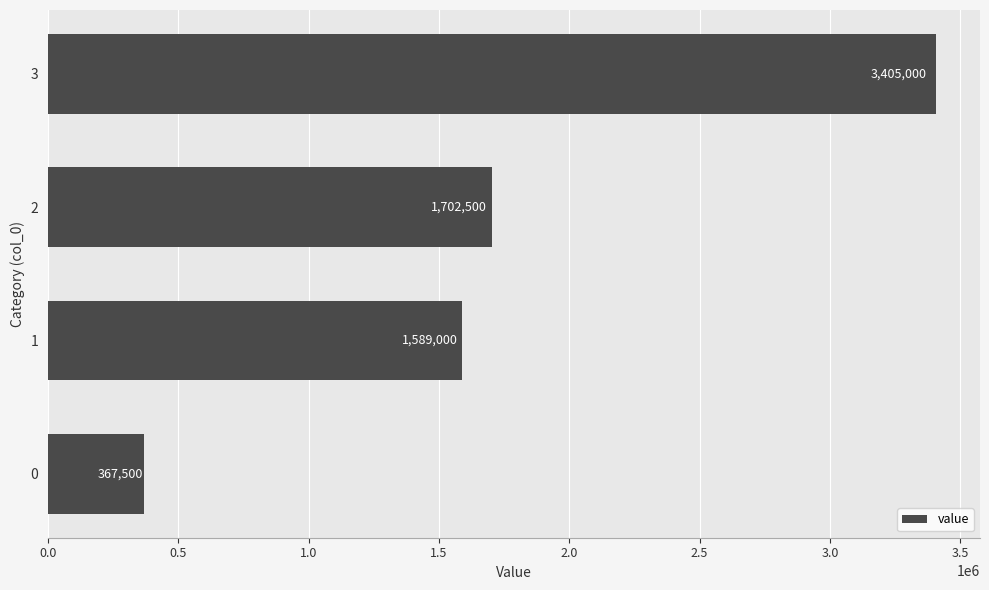

What is the change in value from 2 to 3?

+1702500